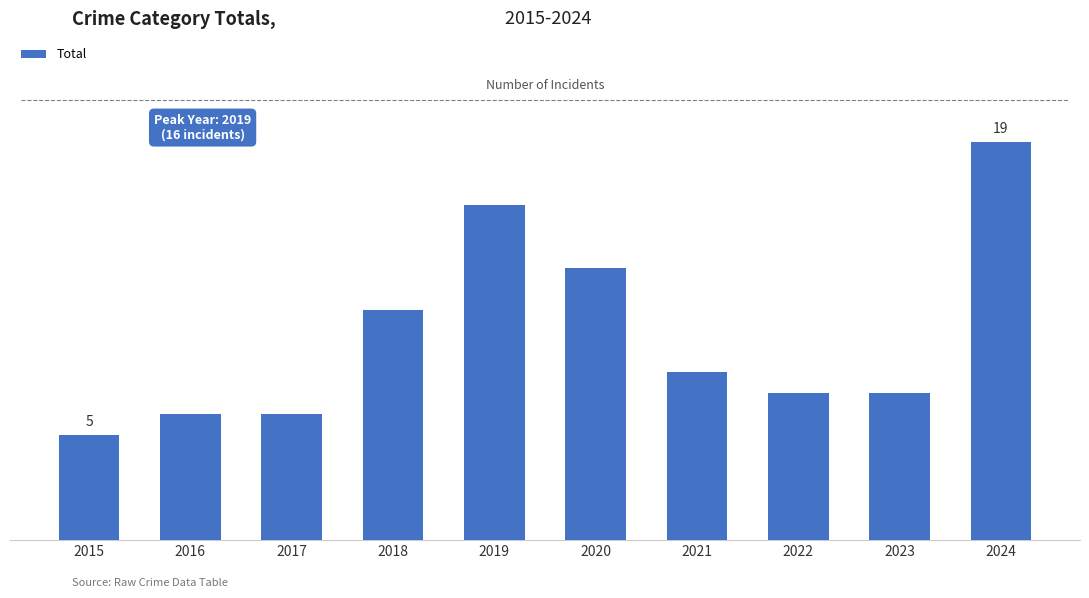

Rank the categories by value from lowest to highest.

2015, 2016, 2017, 2022, 2023, 2021, 2018, 2020, 2019, 2024